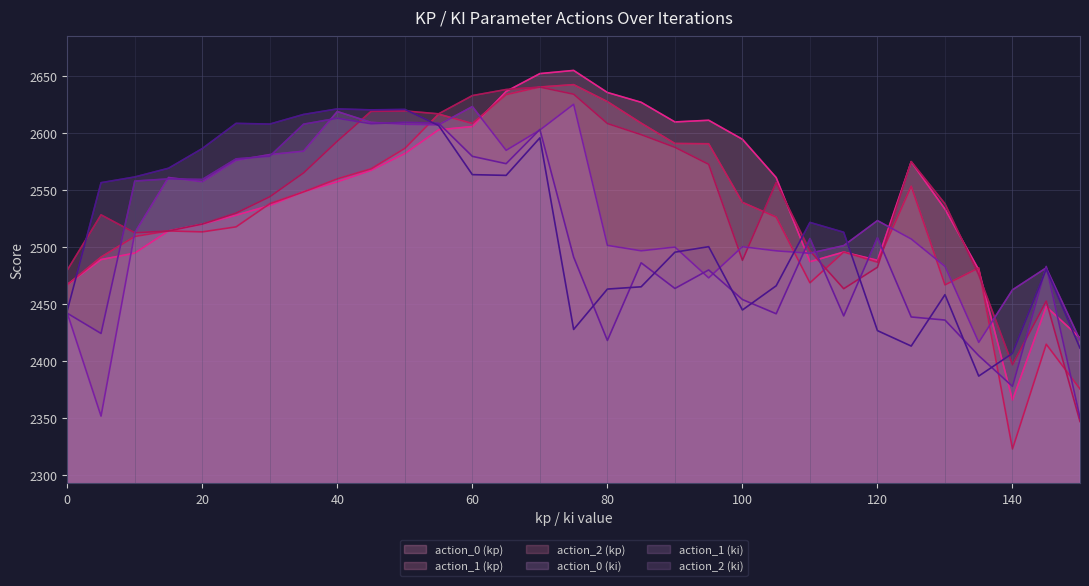

In action_2 (kp), how many points are lower than both neighbors (excluding endpoints)?

5